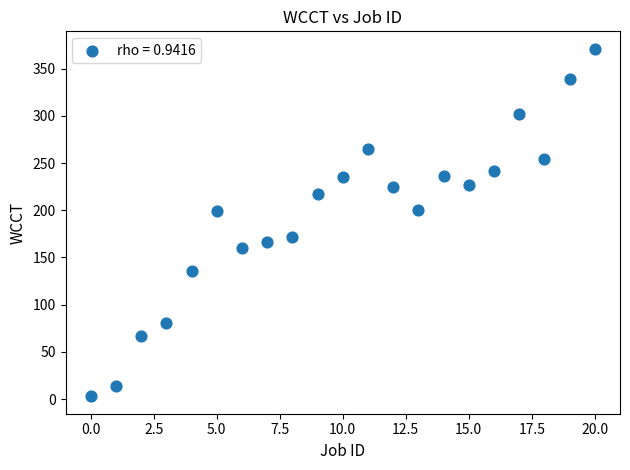

Count the number of points in this scatter plot.

21